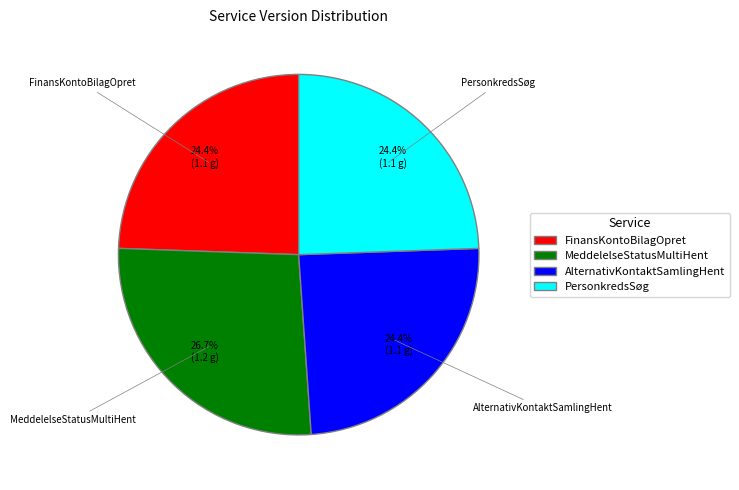

Is there a majority slice in this chart?

No